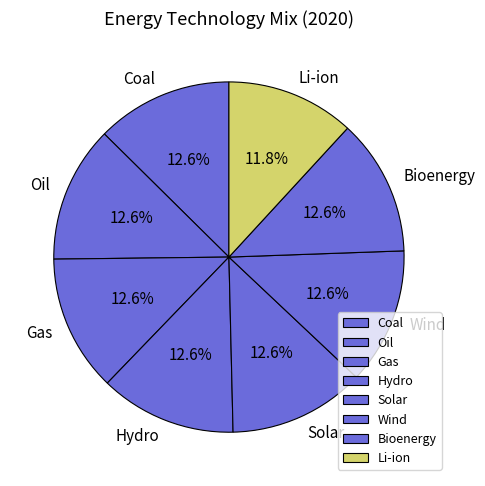

To the nearest percent, what is the combined percentage of Solar and Oil?

25%